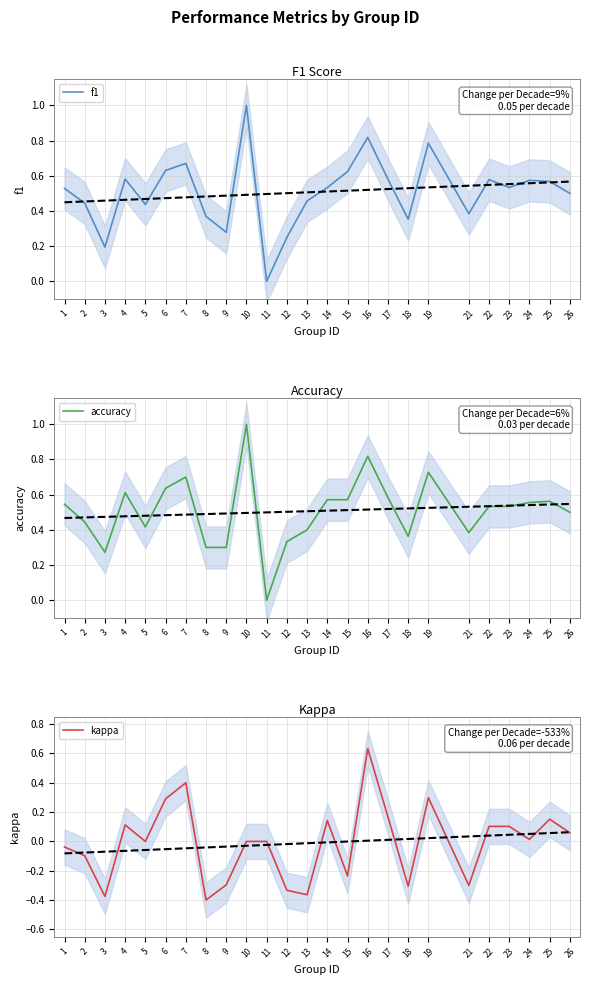

Reading left to right, extract all data points from this chart.

f1: 1=0.5	2=0.4	3=0.2	4=0.6	5=0.4	6=0.6	7=0.7	8=0.4	9=0.3	10=1.0	11=0.0	12=0.2	13=0.5	14=0.5	15=0.6	16=0.8	17=0.6	18=0.4	19=0.8	21=0.4	22=0.6	23=0.5	24=0.6	25=0.6	26=0.5
accuracy: 1=0.5	2=0.4	3=0.3	4=0.6	5=0.4	6=0.6	7=0.7	8=0.3	9=0.3	10=1.0	11=0.0	12=0.3	13=0.4	14=0.6	15=0.6	16=0.8	17=0.6	18=0.4	19=0.7	21=0.4	22=0.5	23=0.5	24=0.6	25=0.6	26=0.5
kappa: 1=-0.0	2=-0.1	3=-0.4	4=0.1	5=0.0	6=0.3	7=0.4	8=-0.4	9=-0.3	10=0.0	11=0.0	12=-0.3	13=-0.4	14=0.1	15=-0.2	16=0.6	17=0.2	18=-0.3	19=0.3	21=-0.3	22=0.1	23=0.1	24=0.0	25=0.2	26=0.1